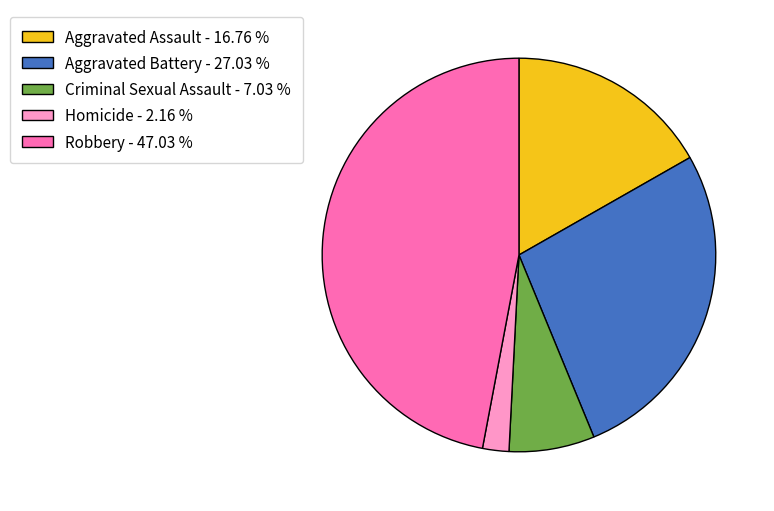

Combined, do Criminal Sexual Assault - 7.03 % and Homicide - 2.16 % account for over 50%?

No